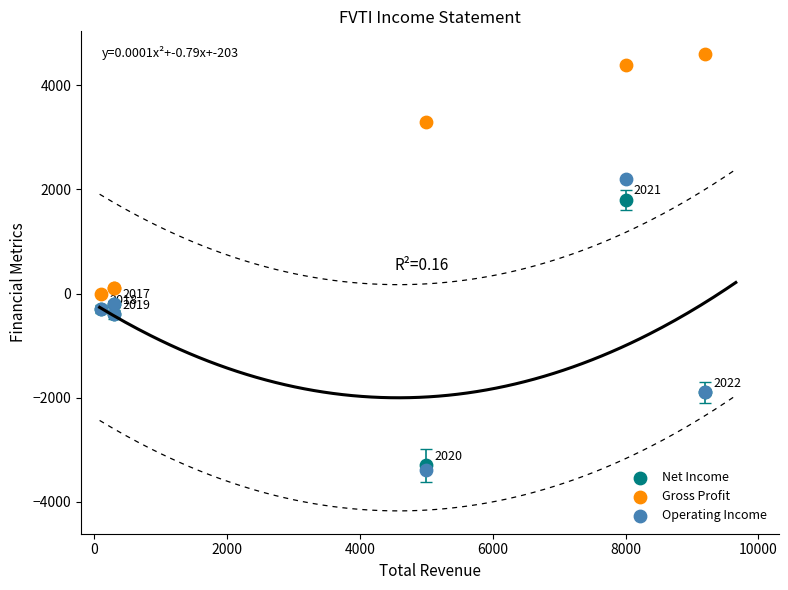

Which series contains the highest Y value?

Gross Profit